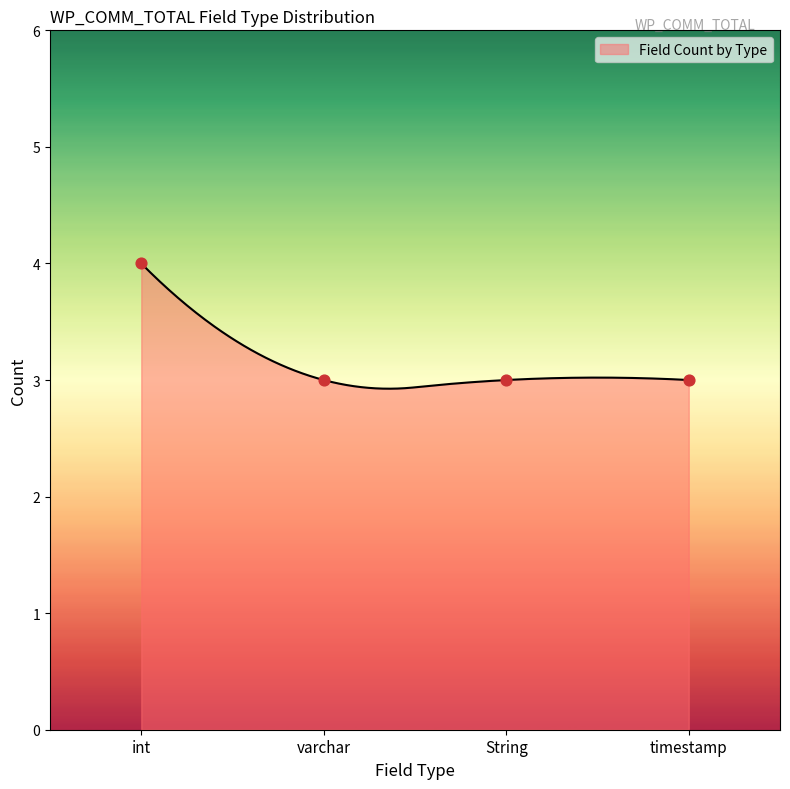

Approximately how many times larger is the value at timestamp compared to varchar?

1.0